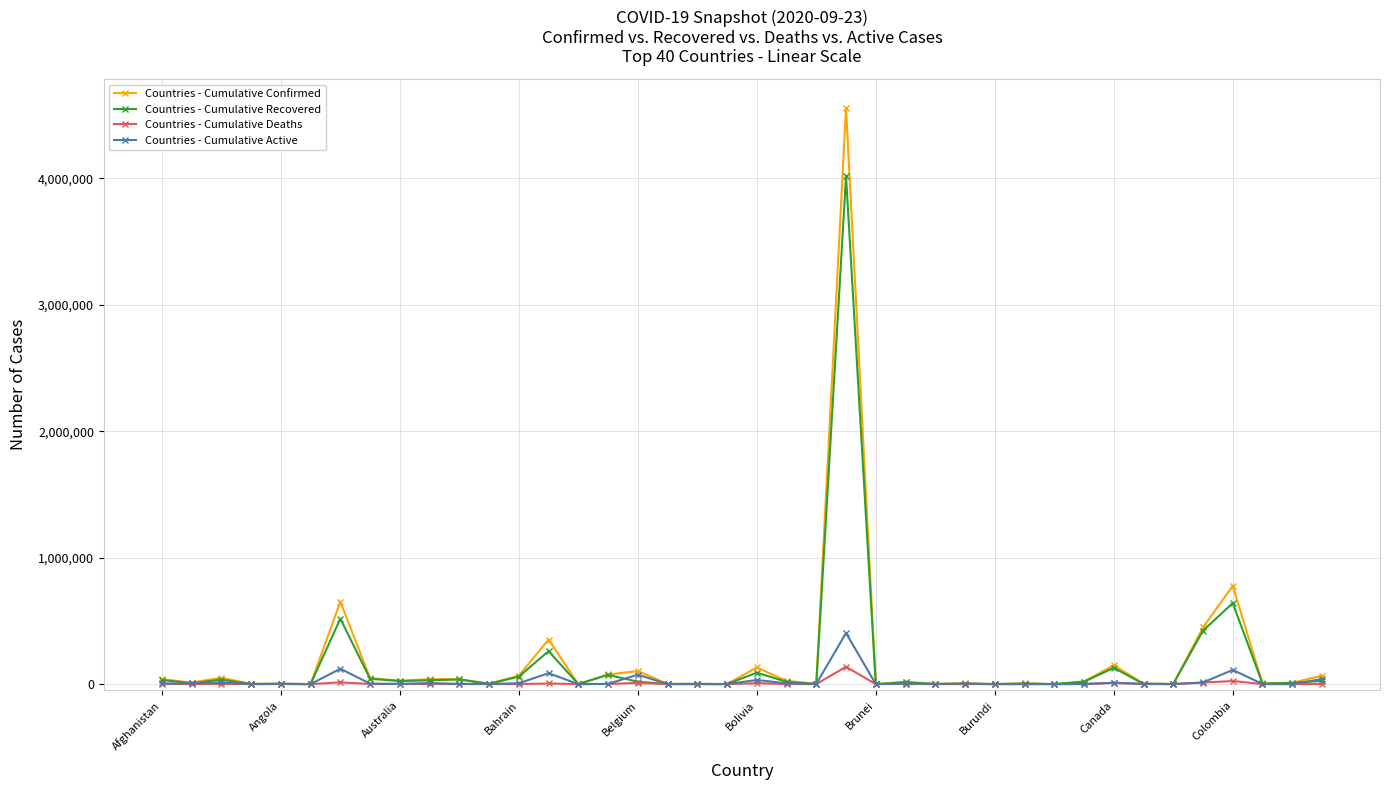

What is the maximum value for Countries - Cumulative Recovered?

4016831